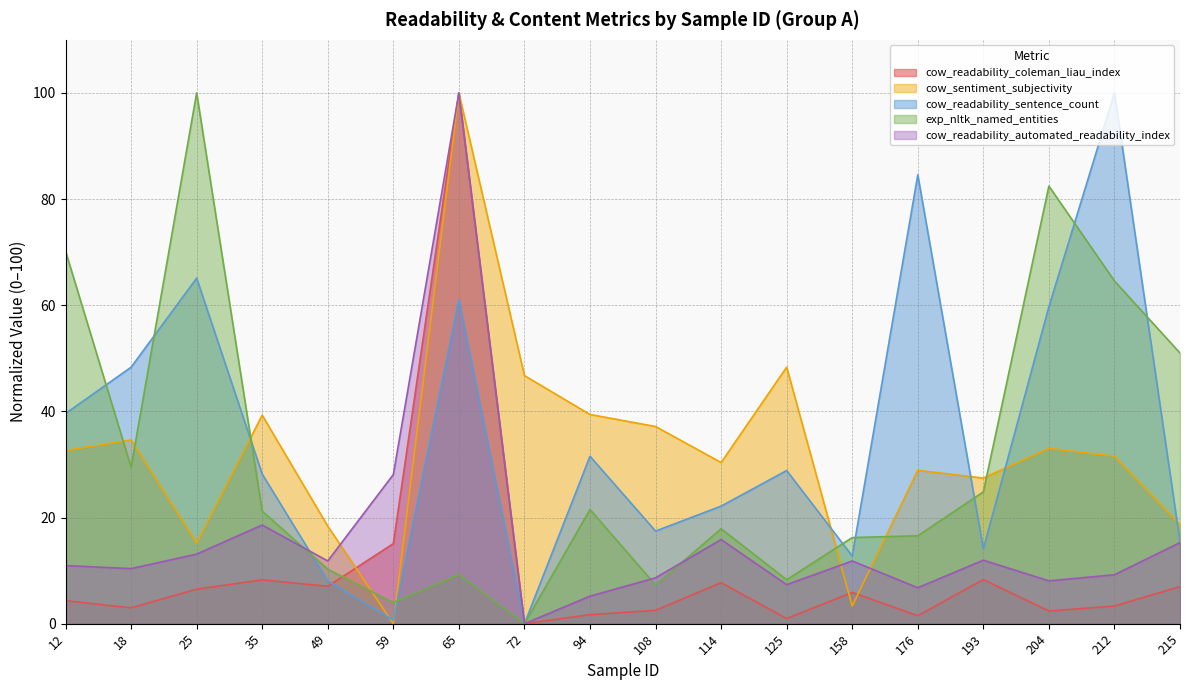

What is the sum of all cow_readability_sentence_count values?

637.6